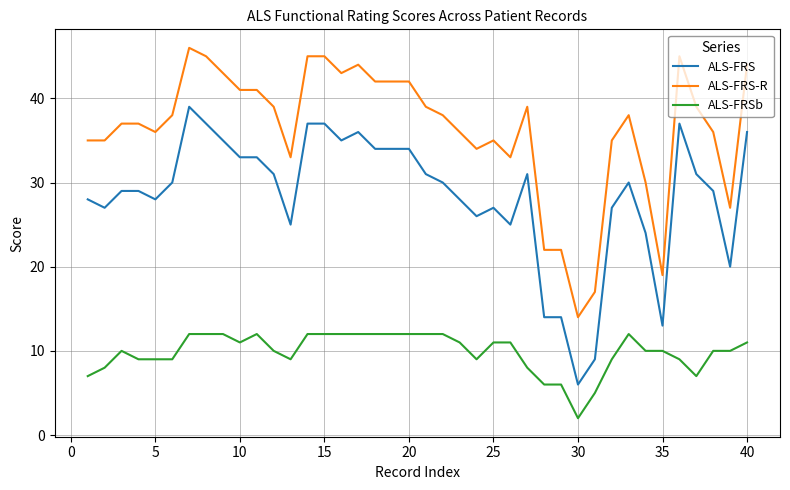

What is the greatest value displayed?

46